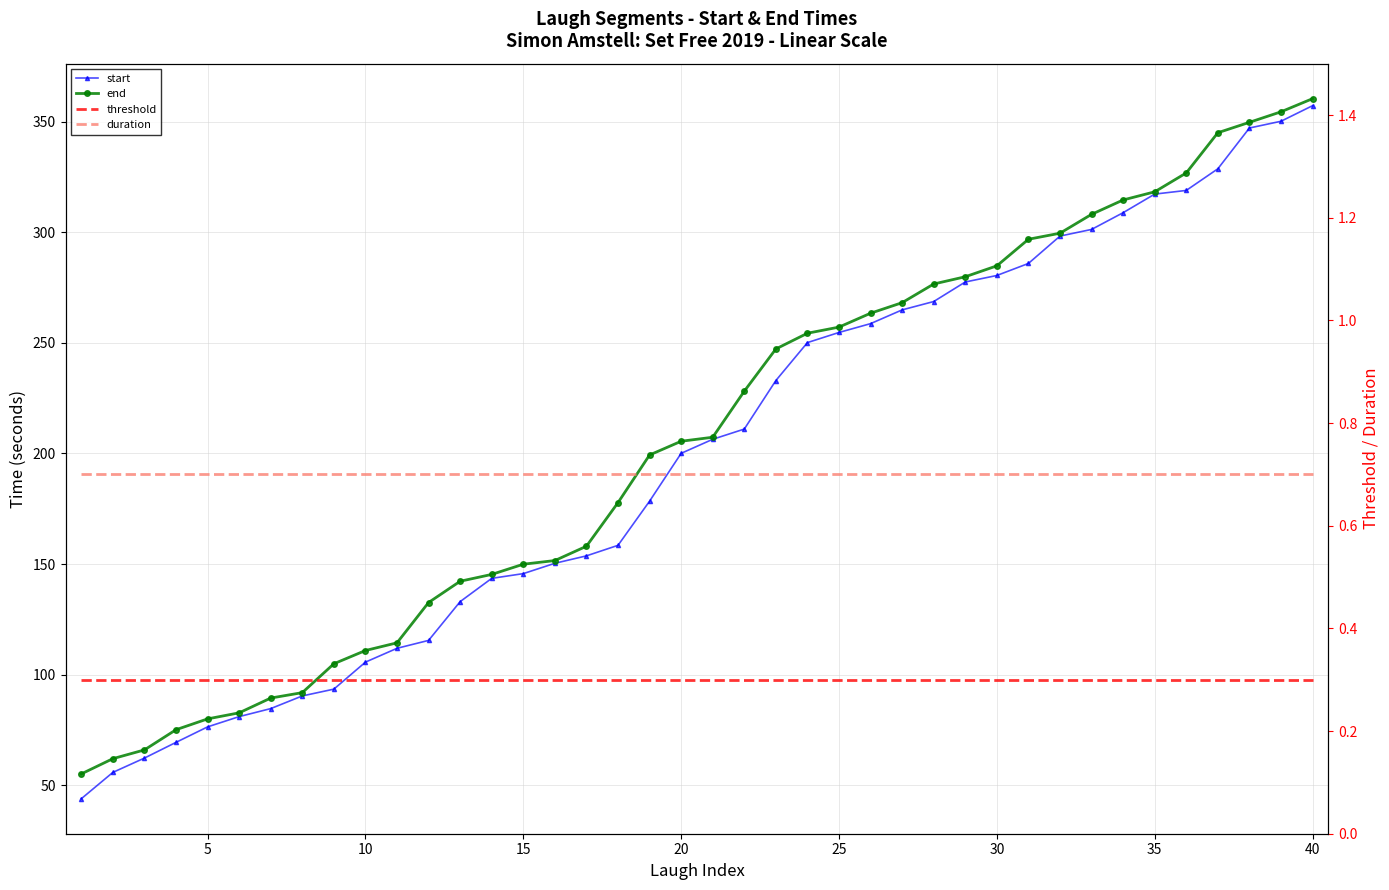

Is the value of end at 36 greater than the value of threshold at 18?

Yes